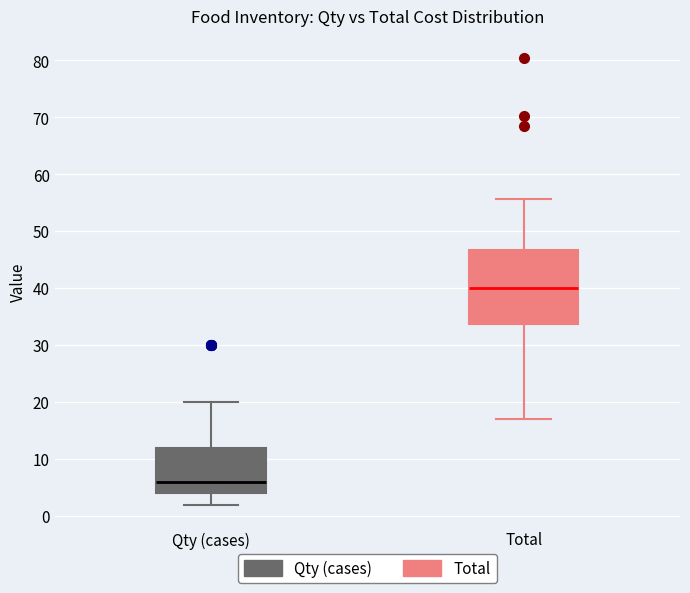

Comparing the boxes themselves (not the whiskers), which one is the tallest?

Total